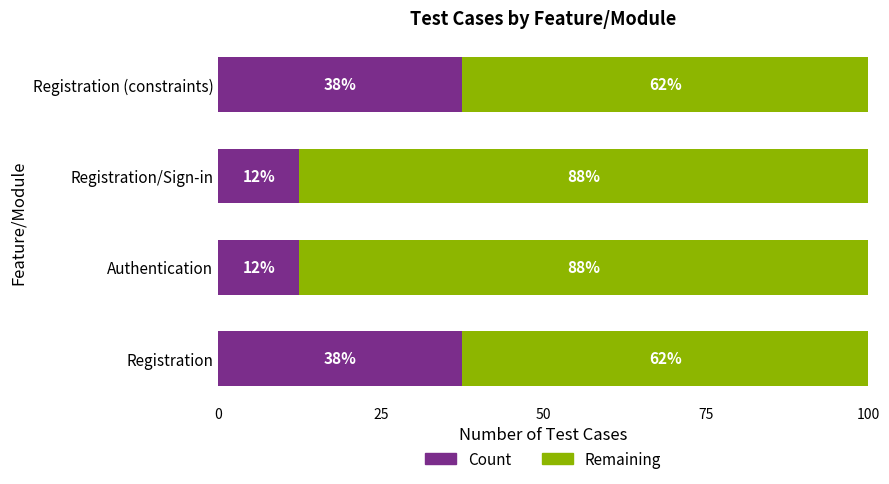

What are all the series names shown in the legend?

Count, Remaining